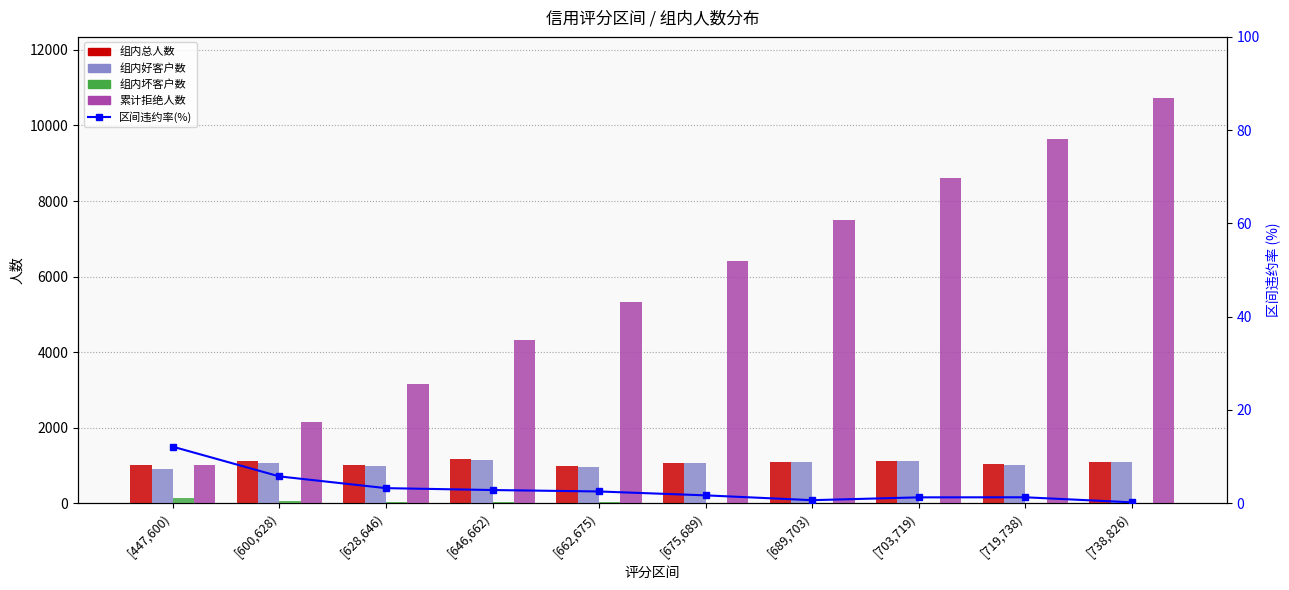

Which series has the largest total across all categories?

累计拒绝人数